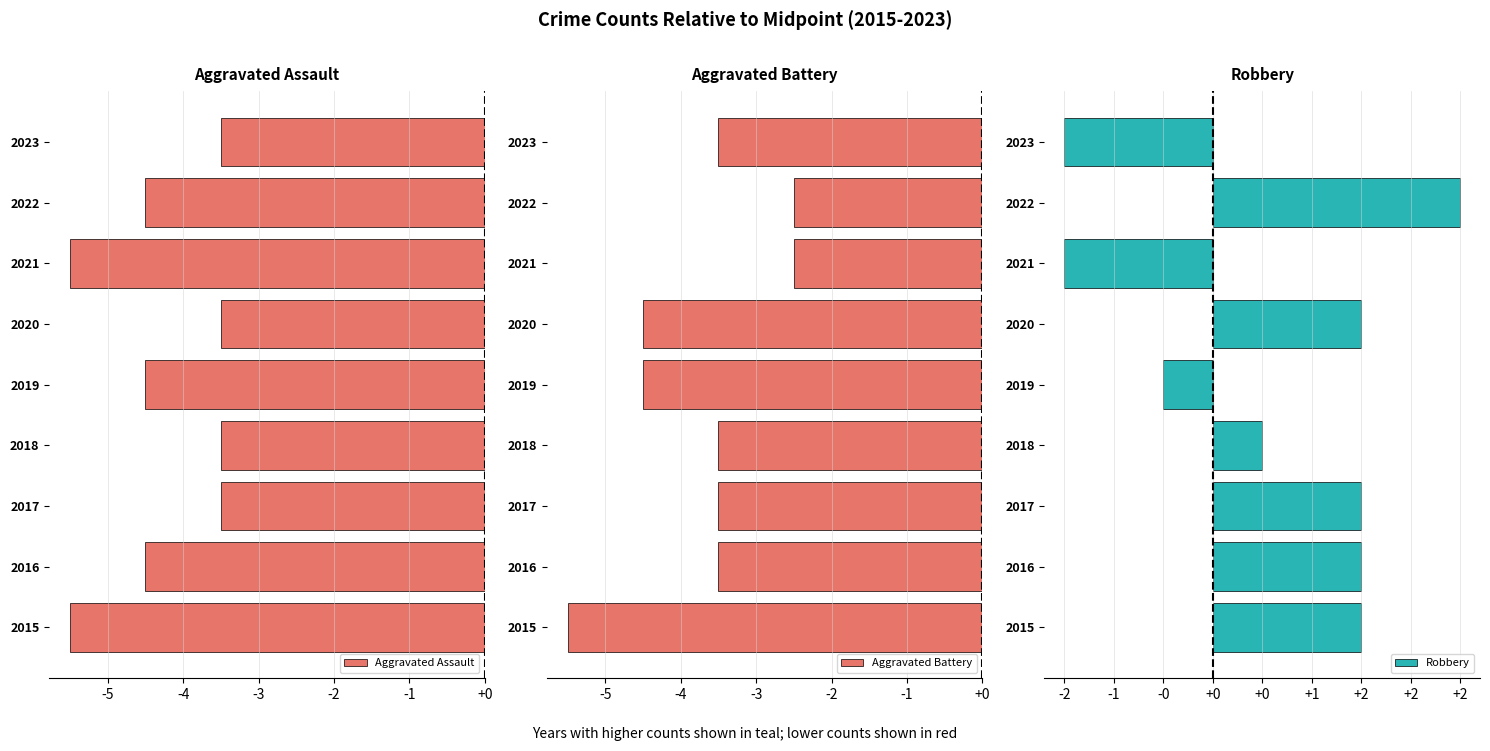

What is the difference between the Aggravated Assault values at 2015 and 2018?

2.0